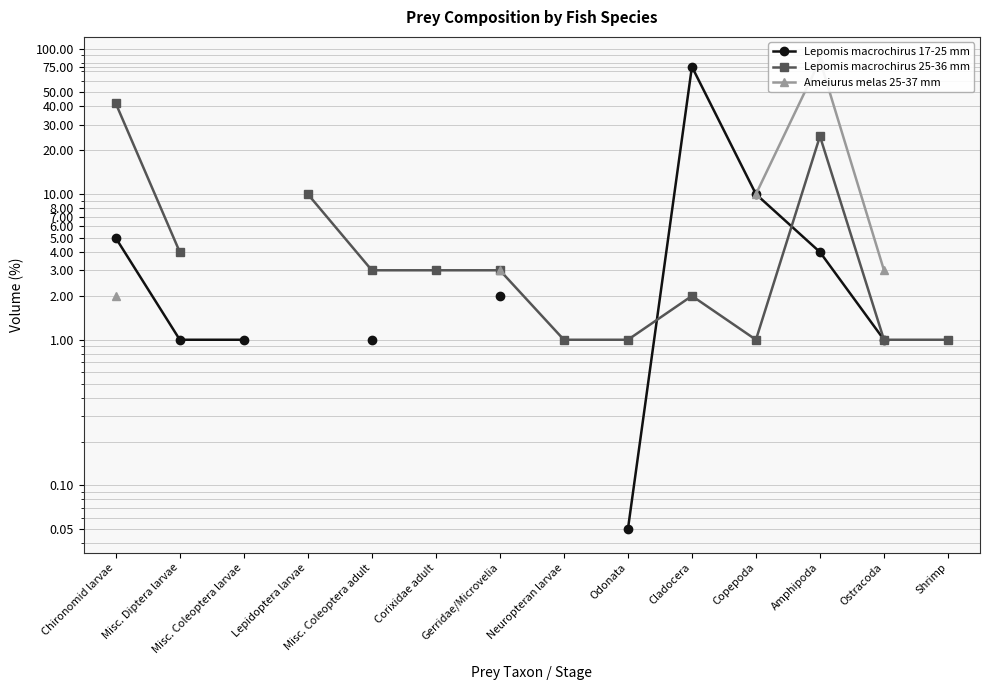

At which category is the sum across all series the highest?

Amphipoda